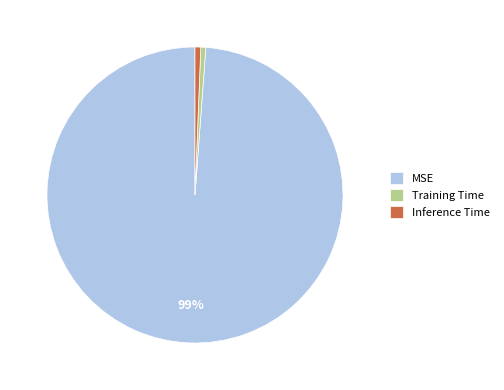

Does MSE represent more than half of the total?

Yes